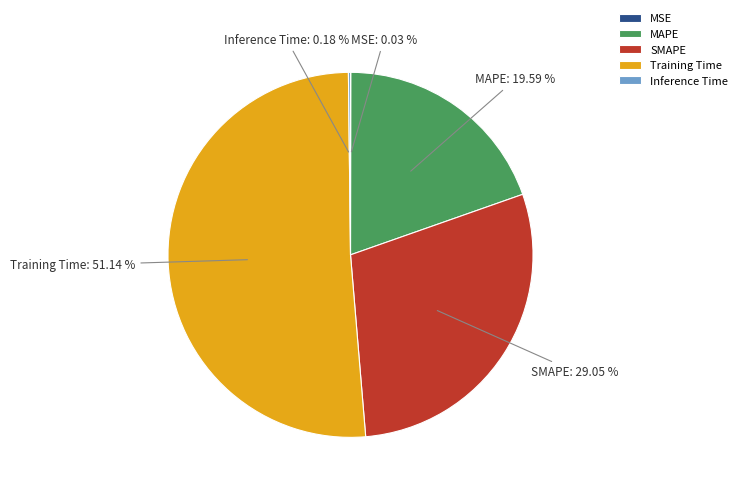

What is the ratio of the value at MAPE to the value at Training Time?

0.4